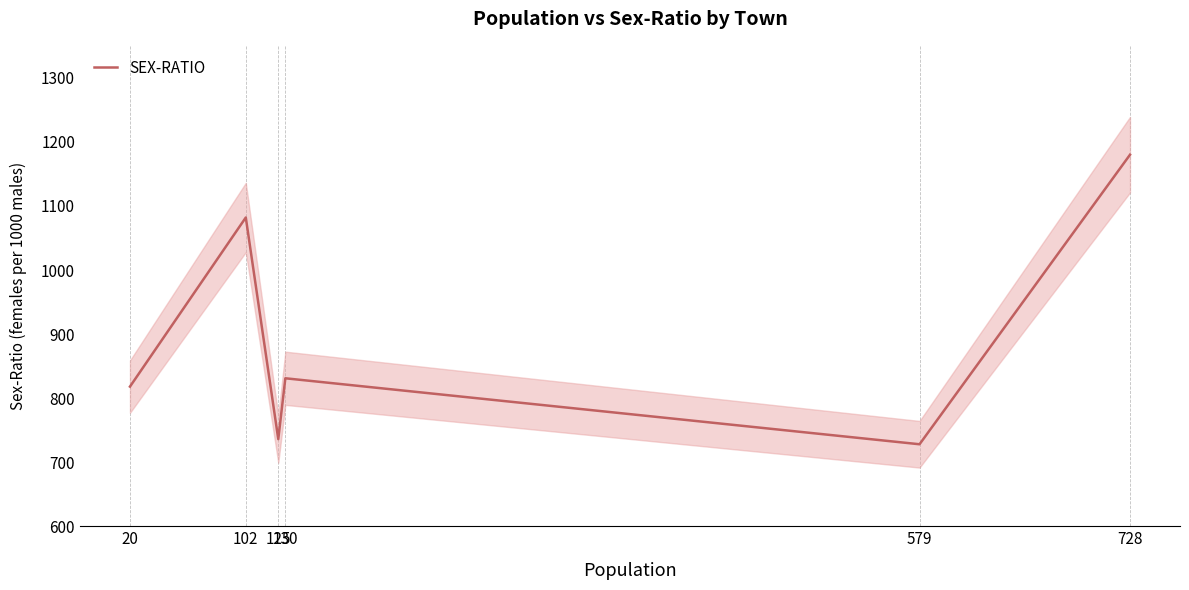

The chart shows a value of 1500 at 102. True or false?

False